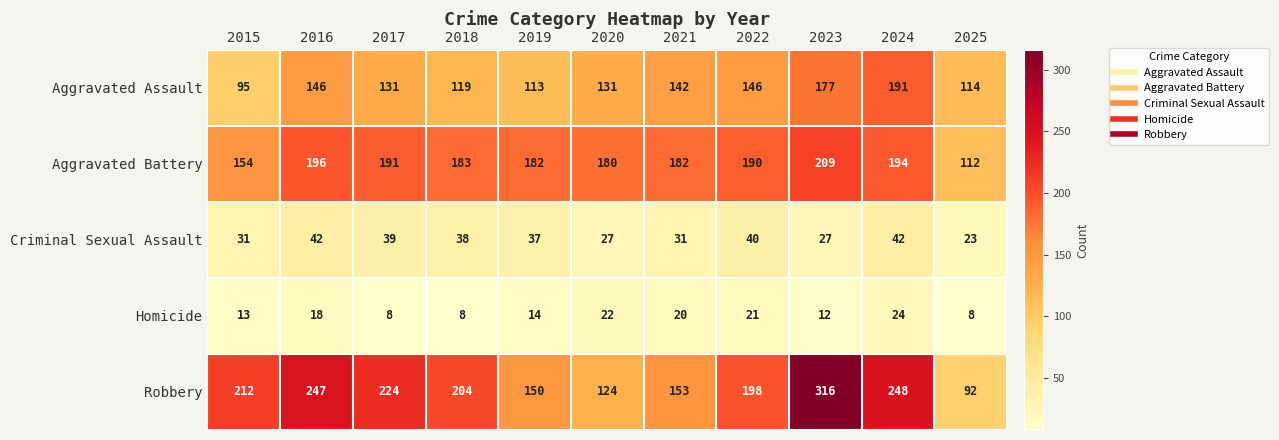

Which series changed the most between 2020 and 2023?

Robbery